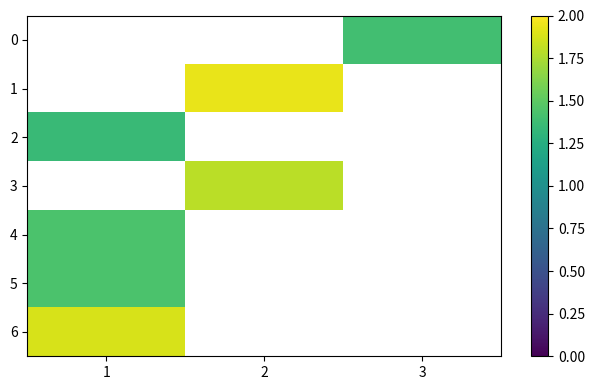

What is the minimum value shown in the chart?

1.4